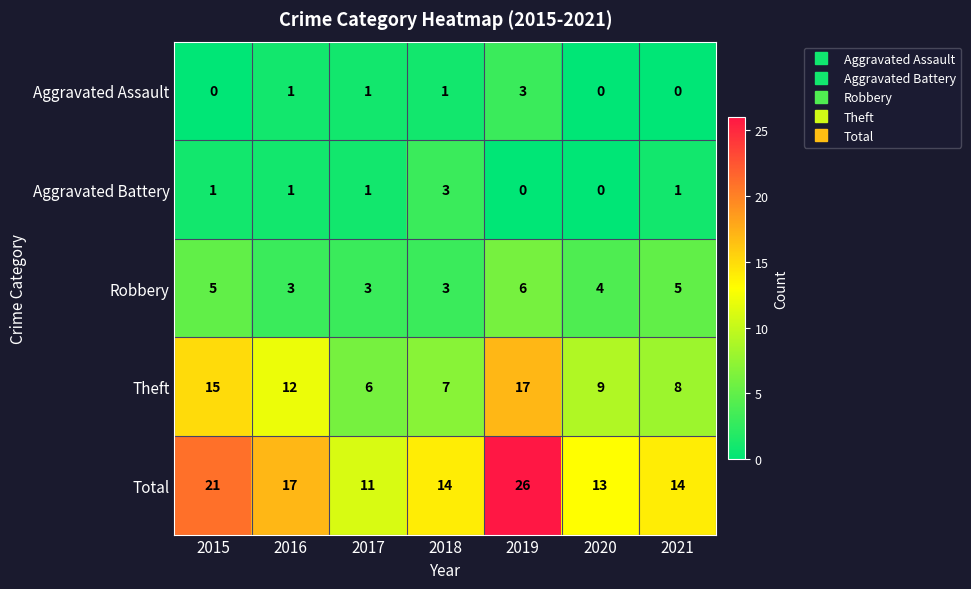

What is the maximum value shown in the chart?

26